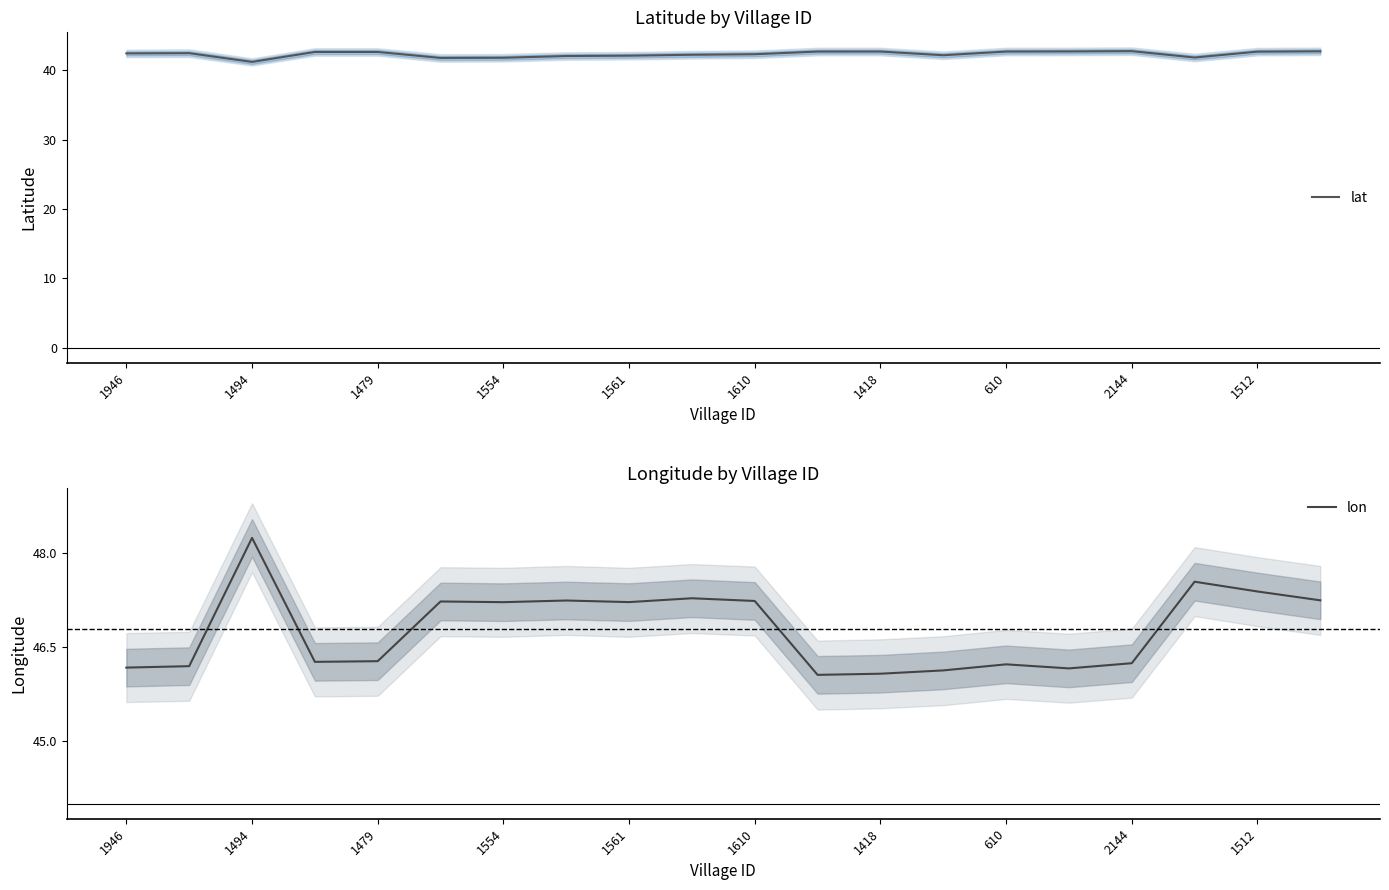

Reading left to right, what are all the values shown in this chart?

lat: 42.4	42.4	41.2	42.6	42.6	41.7	41.8	42.0	42.1	42.2	42.3	42.7	42.7	42.1	42.7	42.7	42.7	41.8	42.7	42.7
lon: 46.2	46.2	48.2	46.3	46.3	47.2	47.2	47.2	47.2	47.3	47.2	46.1	46.1	46.1	46.2	46.2	46.2	47.5	47.4	47.2